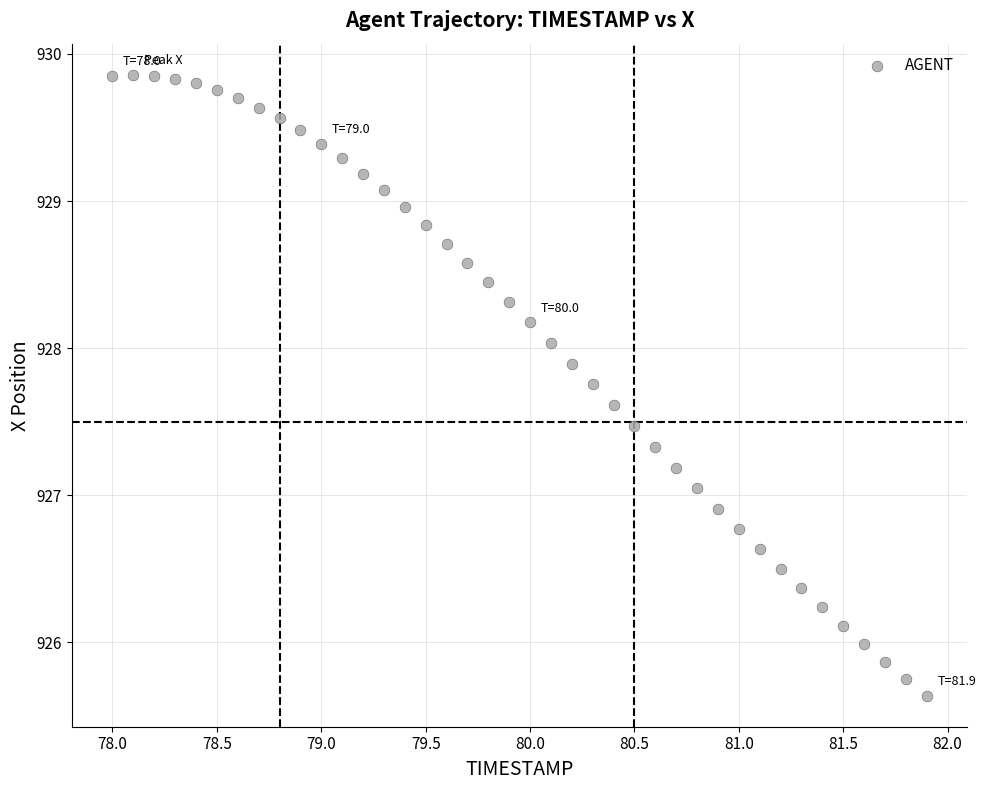

What is the range of X values (max minus min)?

3.9